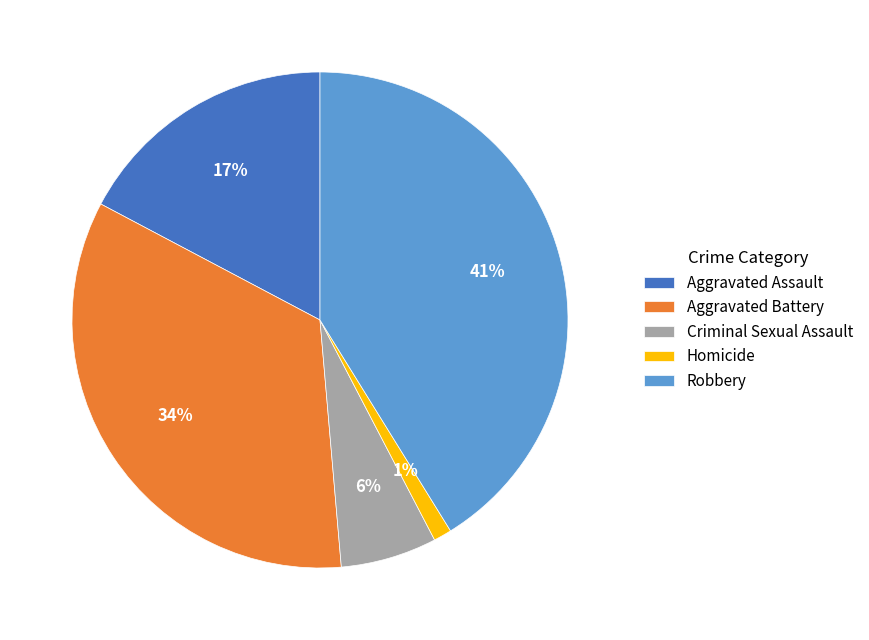

How many segments does this pie chart have?

5